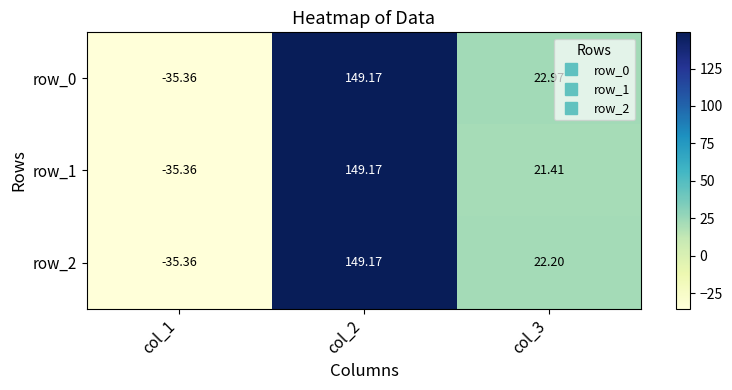

What value does the row_2 series have at col_2?

149.2